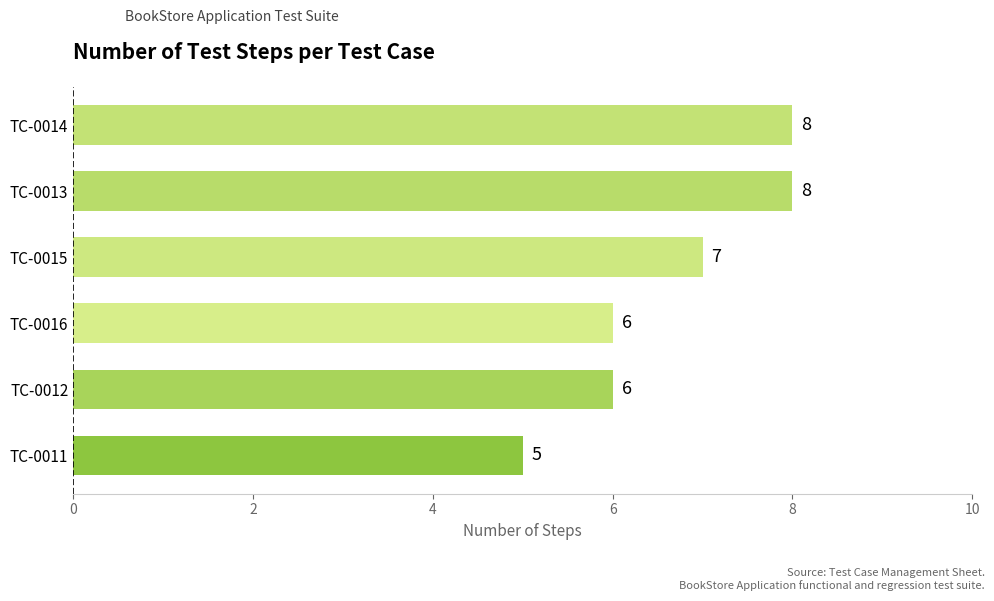

Count the values in the range 6 to 8.

5